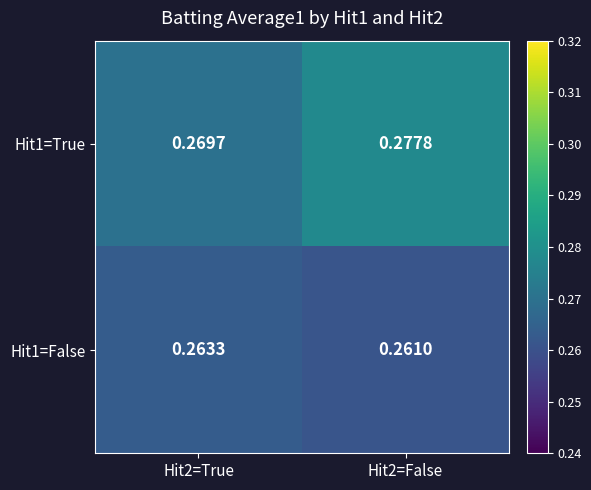

Is the value of Hit1=True at Hit2=False greater than the value of Hit1=False at Hit2=True?

Yes